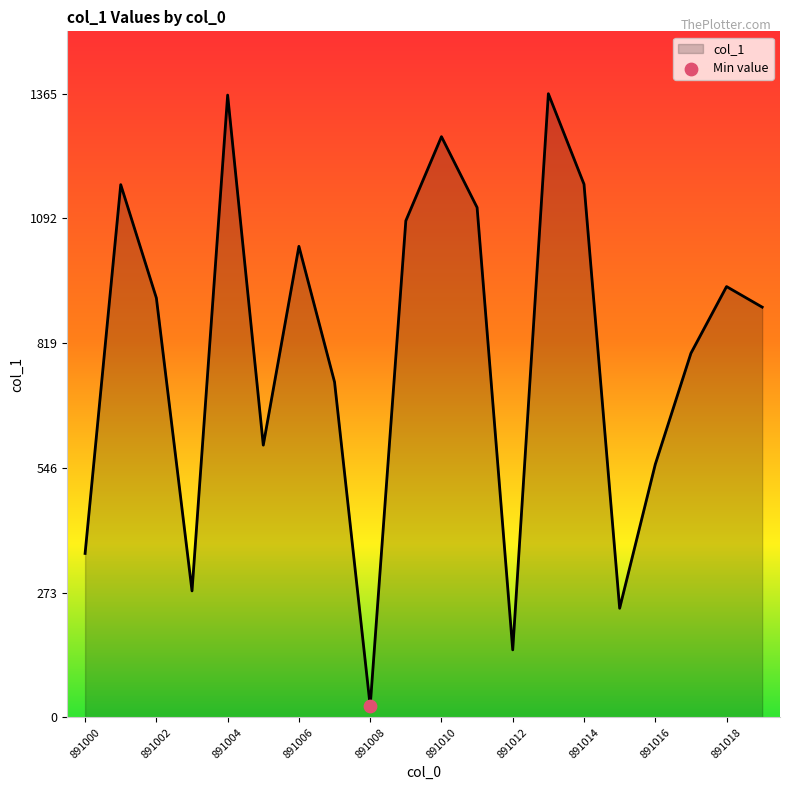

What is the greatest value displayed?

1365